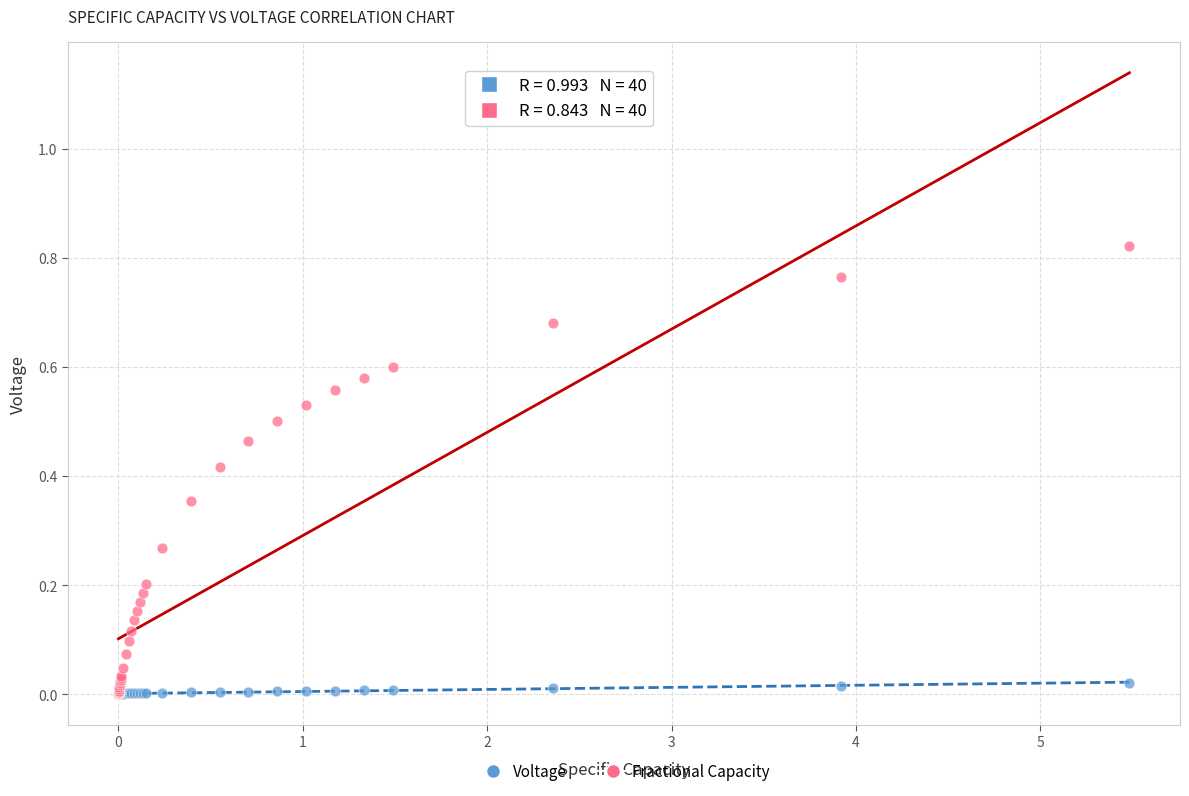

Which series has the largest Y range (max minus min)?

Fractional Capacity